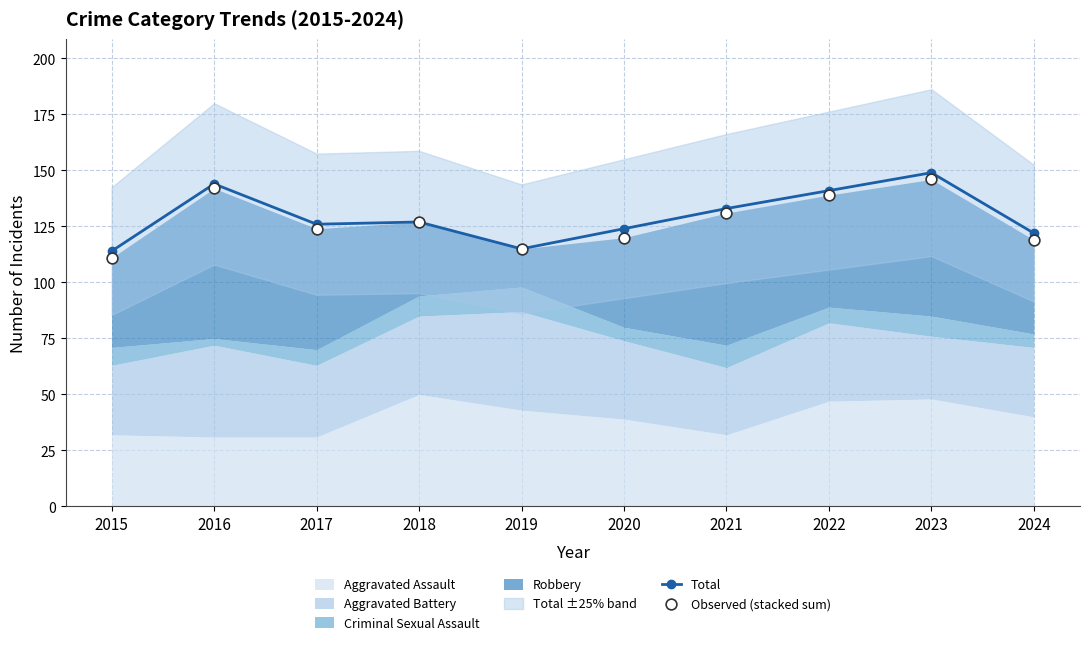

Is the value of Total at 2016 greater than the value of Observed (stacked sum) at 2024?

Yes